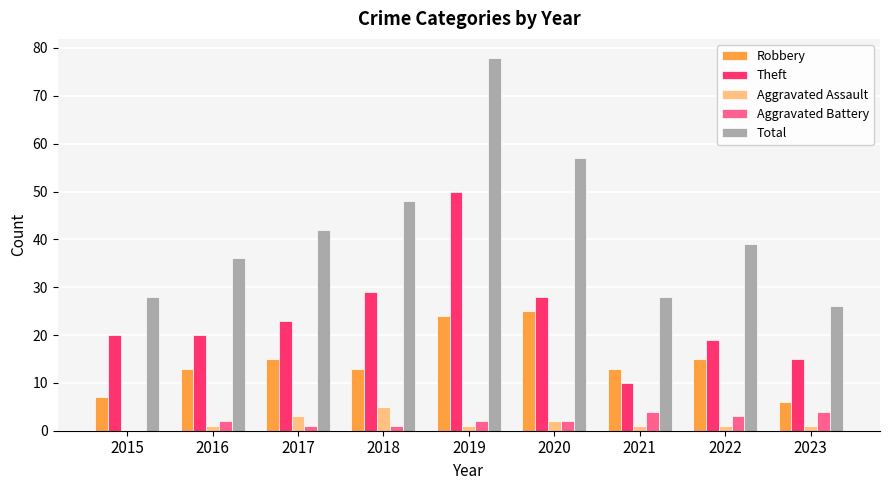

What is the sum of all Aggravated Battery values?

19